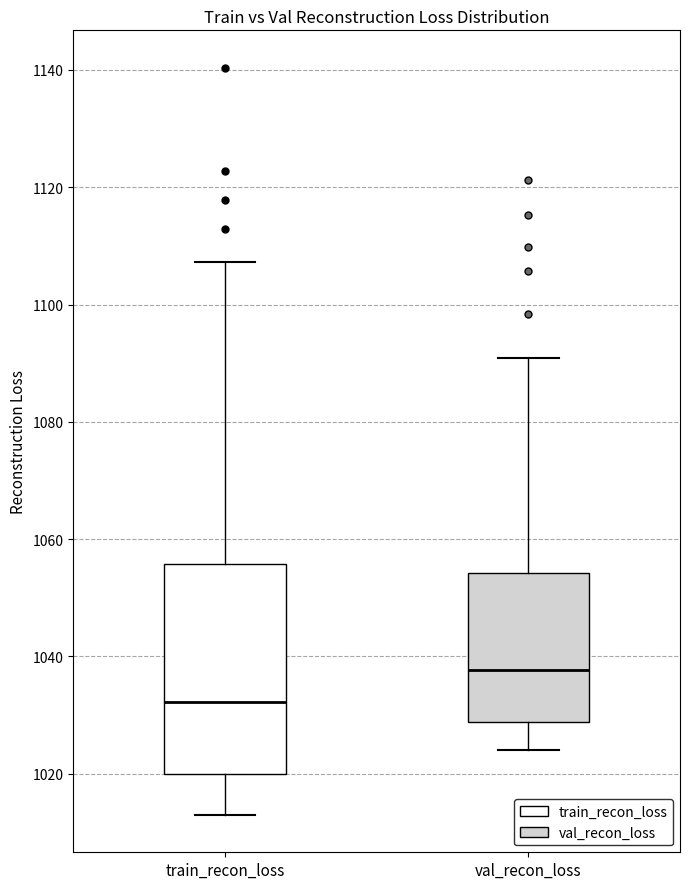

Reading left to right, transcribe this box plot: for each box, give where its median line is, the range the box spans, and where its two whiskers end, as read against the y-axis. The values are not printed on the chart, so give them approximately, as read against the axis.

train_recon_loss: median 1032, box 1020 to 1056, whiskers 1012 to 1108
val_recon_loss: median 1038, box 1028 to 1054, whiskers 1024 to 1090